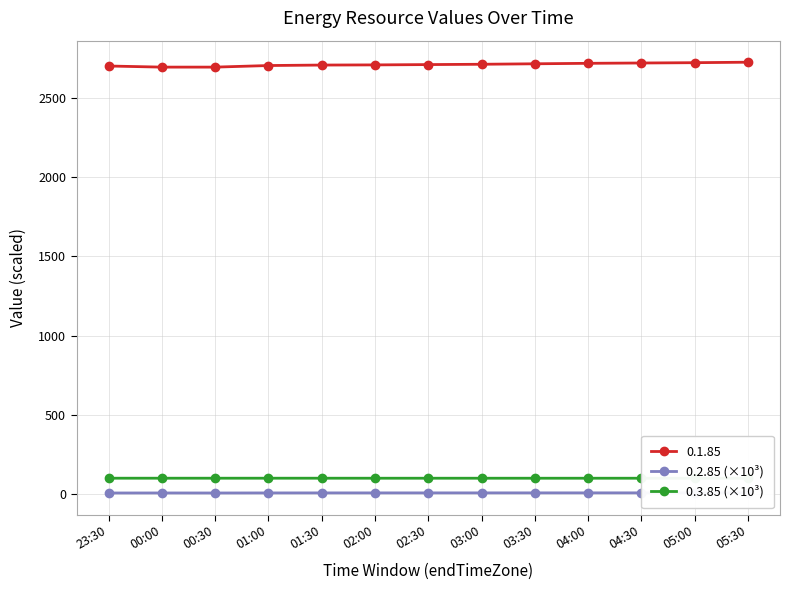

Where is the first local minimum for 0.2.85 (×10³)?

00:30